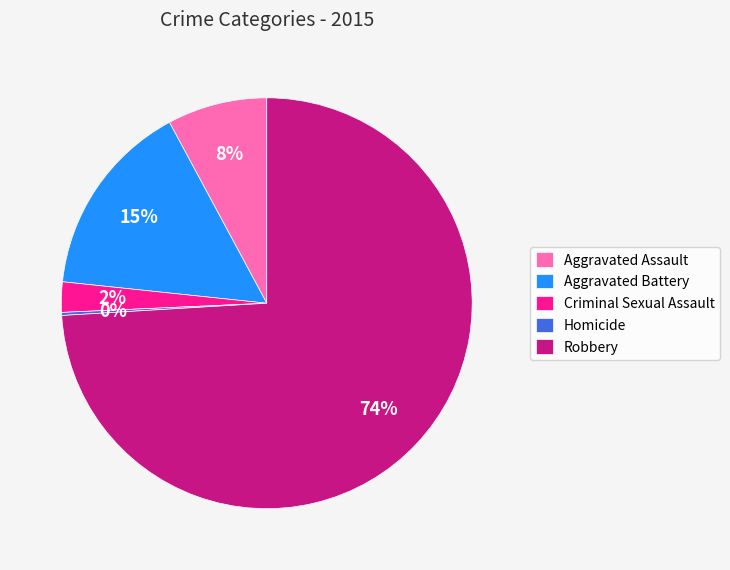

Combined, do Criminal Sexual Assault and Aggravated Assault account for over 50%?

No